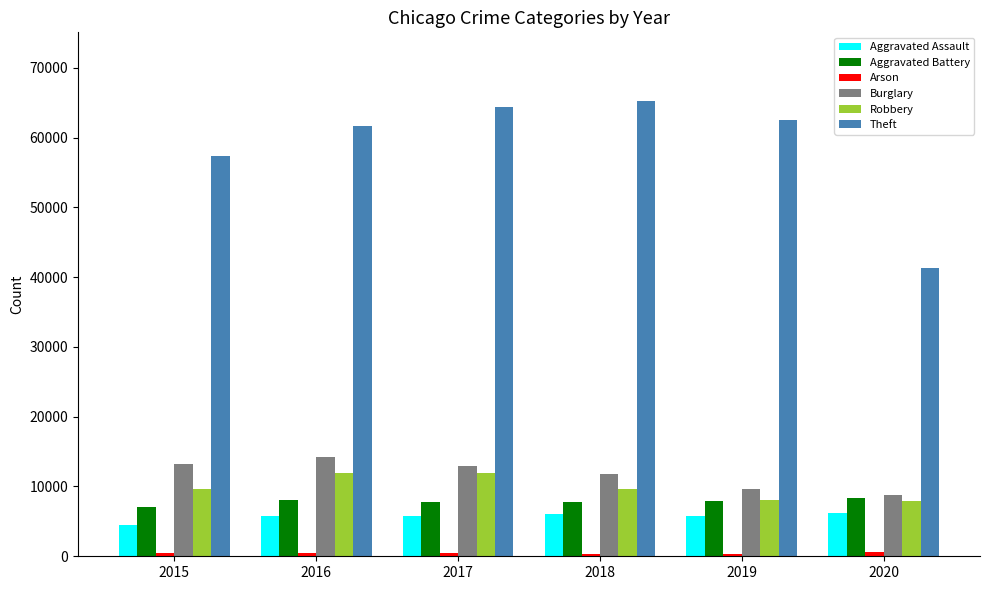

What is the value of the Burglary bar at the 5th from the left?

9638